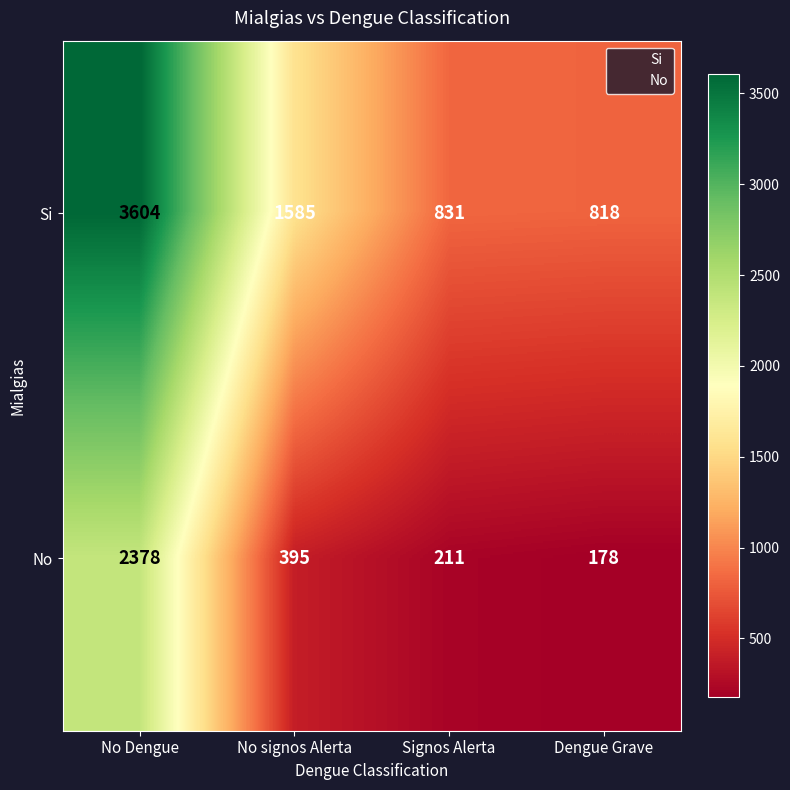

At which label does Si first exceed 1585?

No Dengue